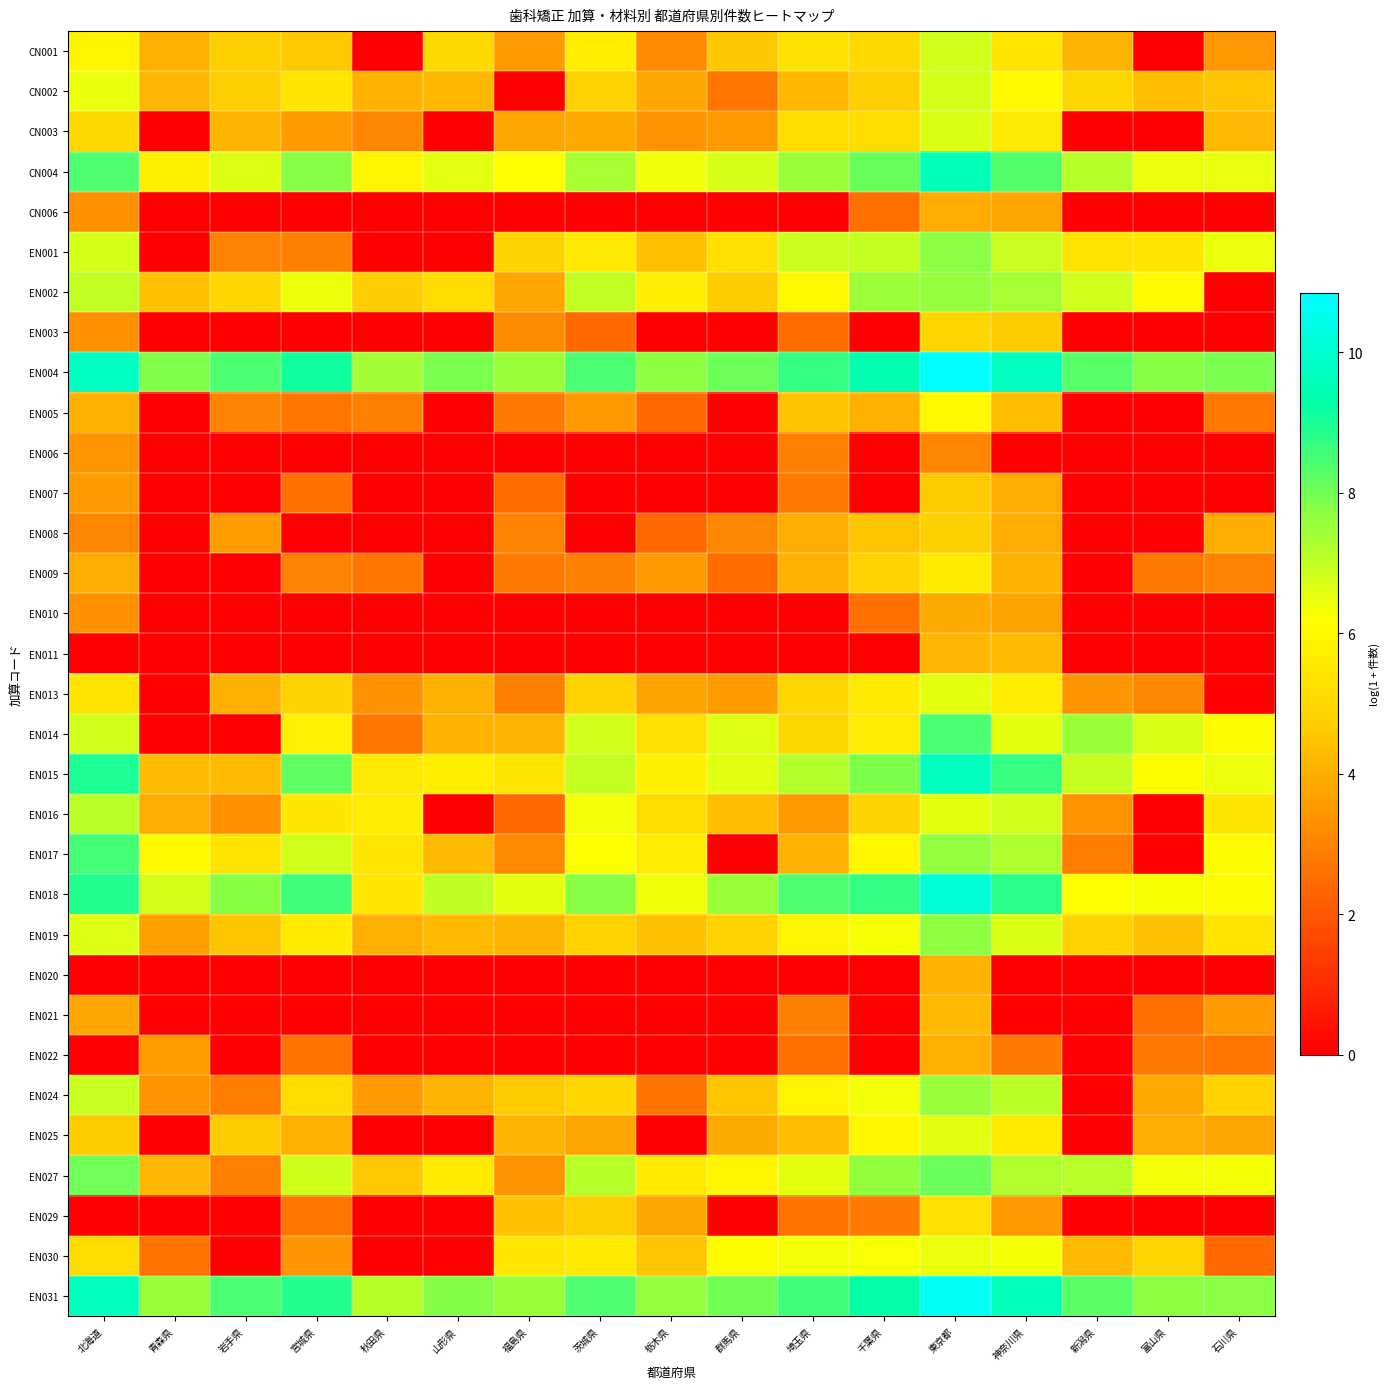

At how many categories does at least one series exceed 6?

17